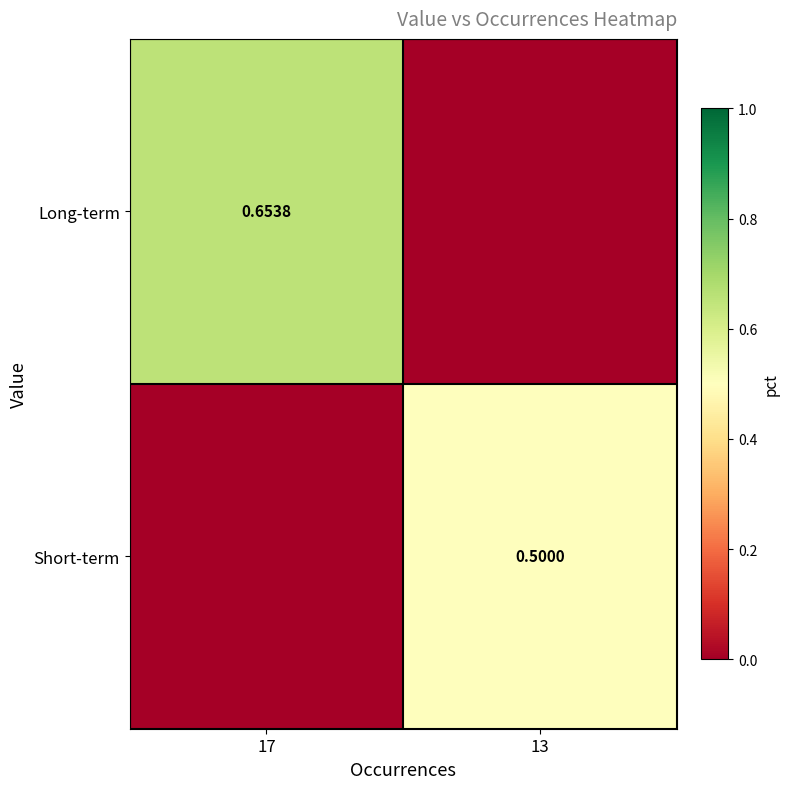

Is the value of Short-term at 13 greater than the value of Long-term at 13?

Yes